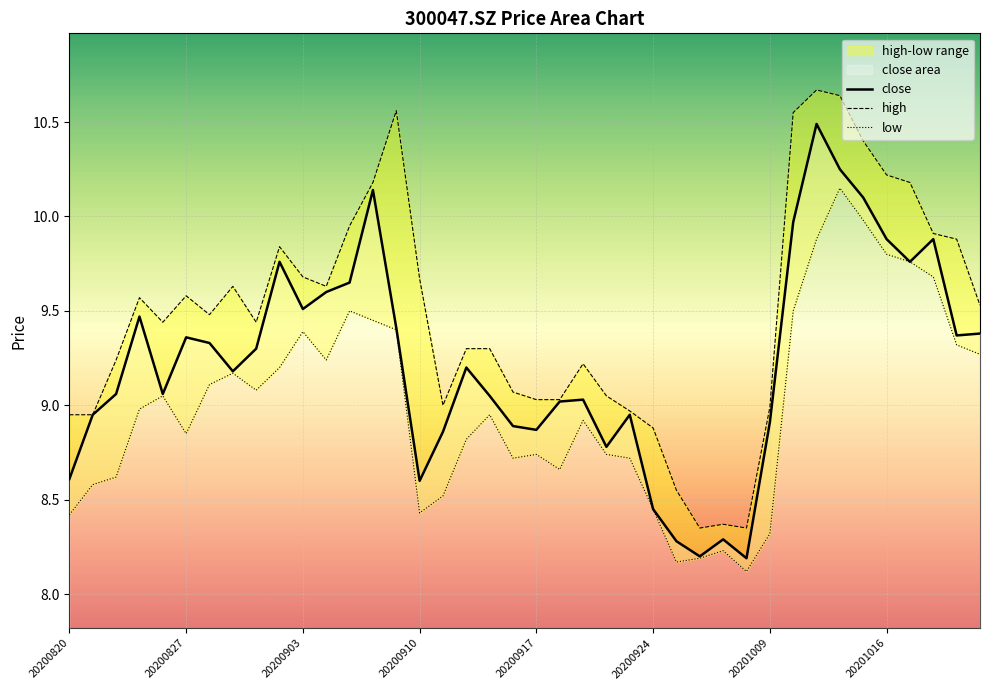

Which series has the largest total across all categories?

high